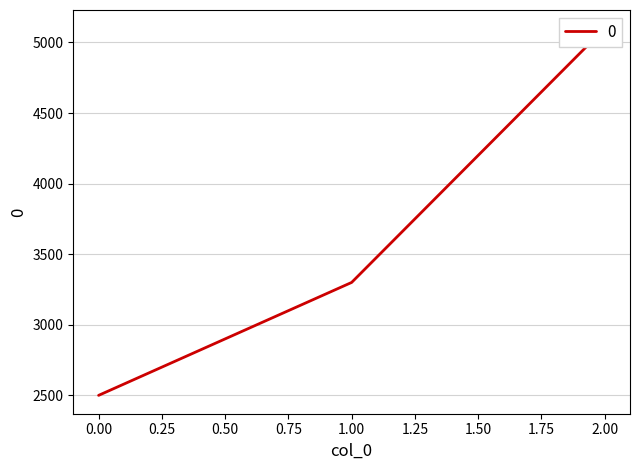

At which label does the data first exceed 3300?

2